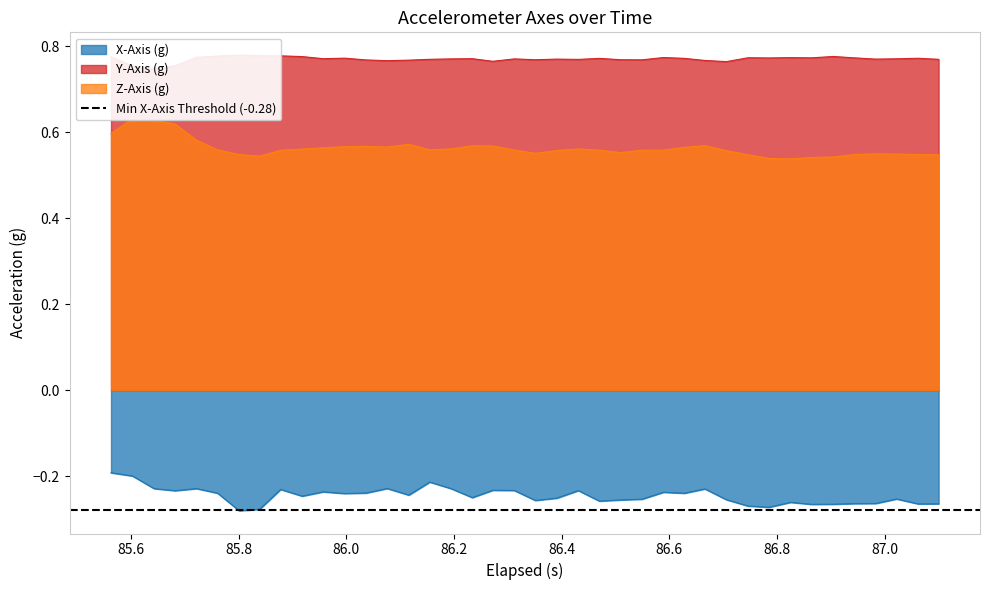

Does the chart display data point markers on the line(s)?

No